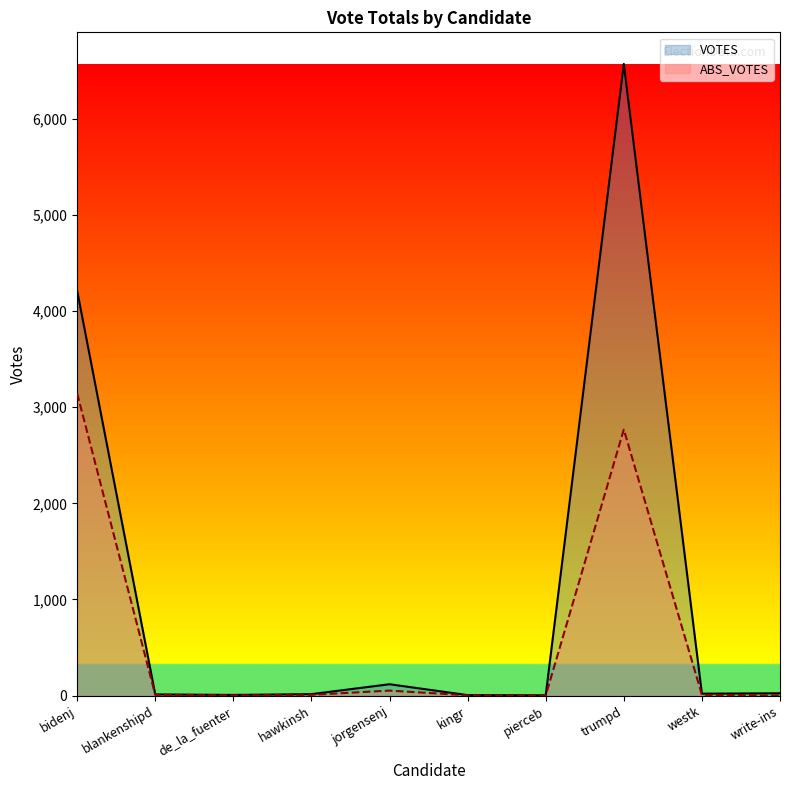

At which category does VOTES reach its first local valley?

de_la_fuenter